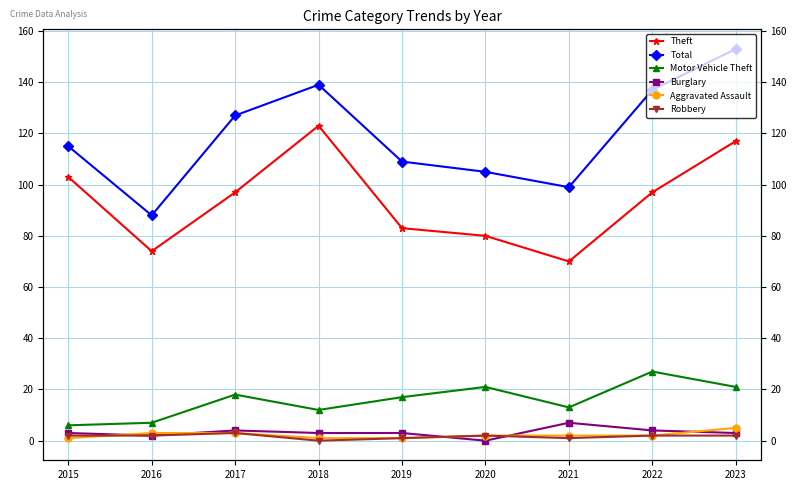

True or false: Robbery and Total cross at least once.

False